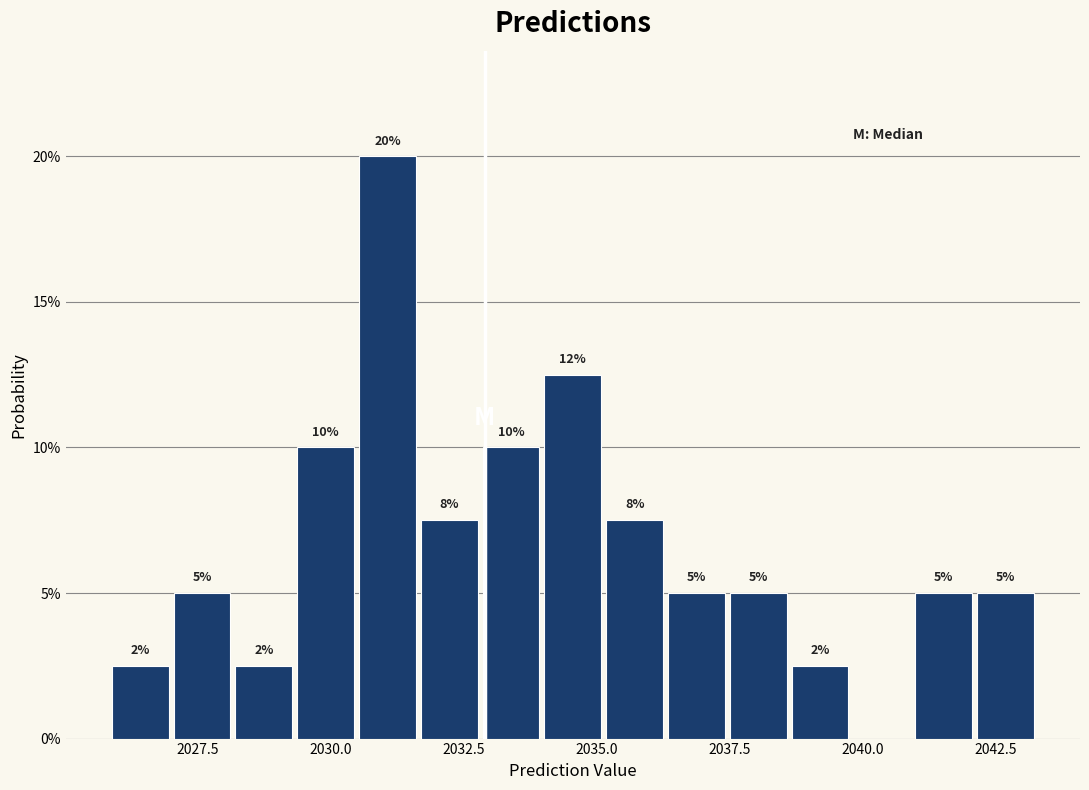

Around what value on the x-axis is the tallest bar? Give the approximate position of its centre, as read against the axis.

2031.0